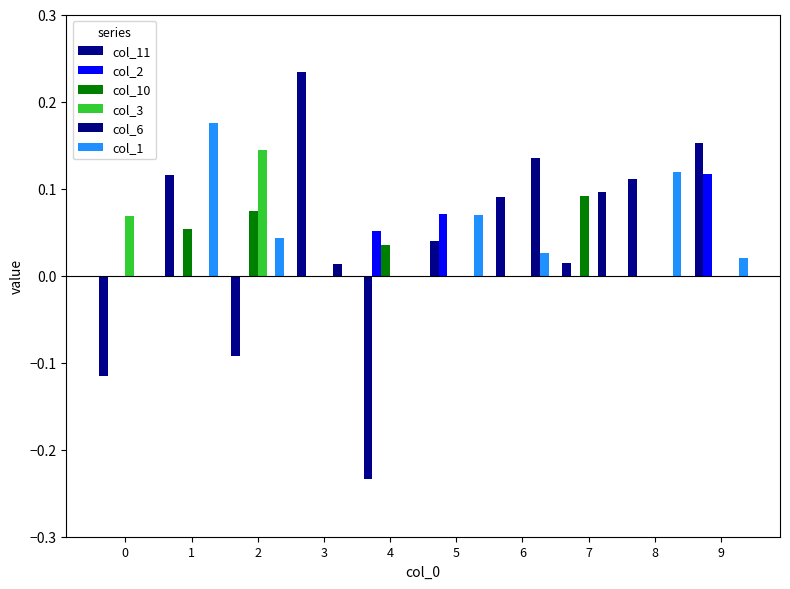

Does the chart contain stacked bars?

No